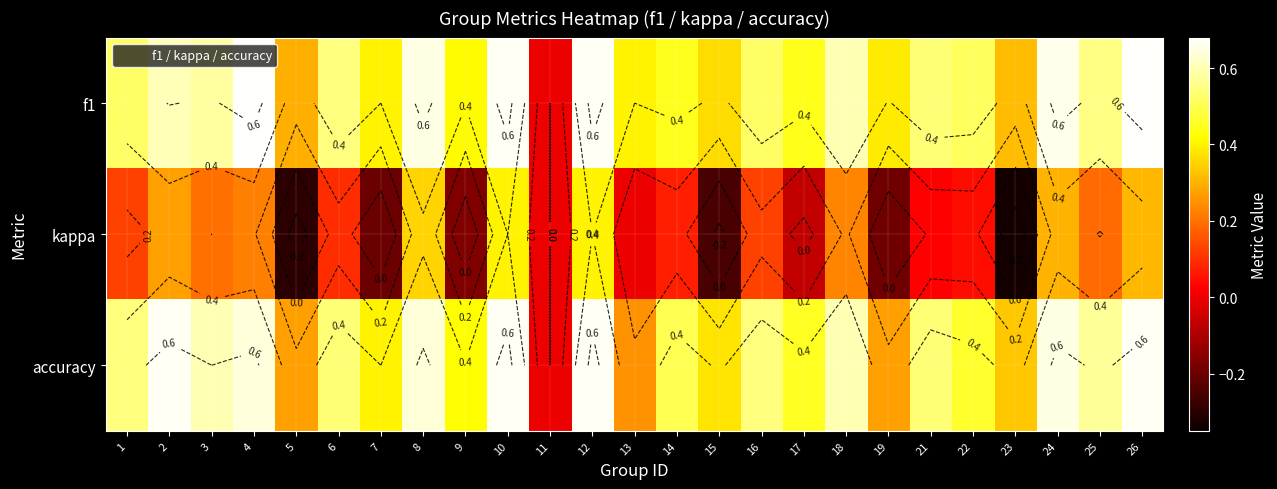

True or false: f1 has a value of 0.6 at 8.

True